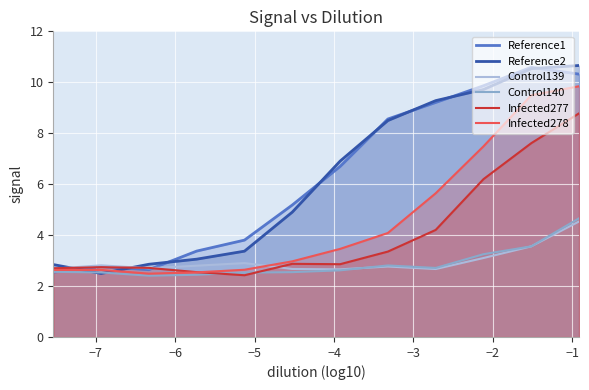

How many interior local valleys does the Control139 series have?

3